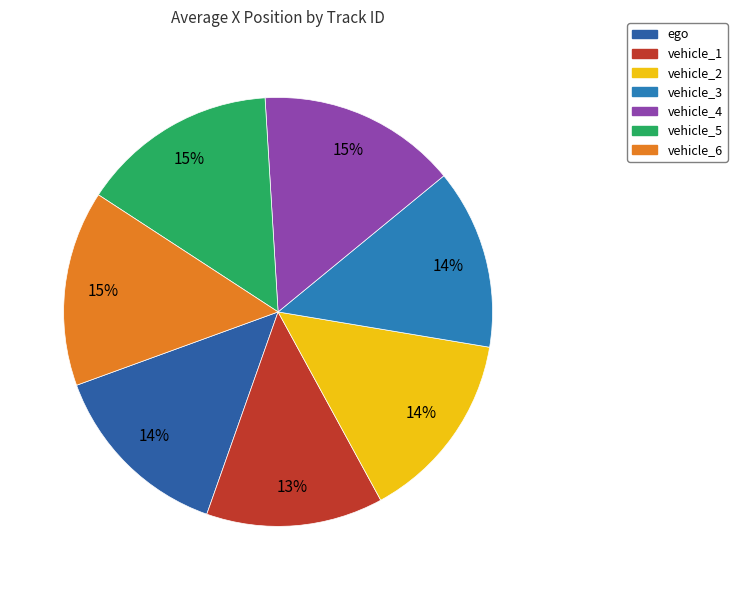

Does vehicle_5 account for over 50% of the chart?

No